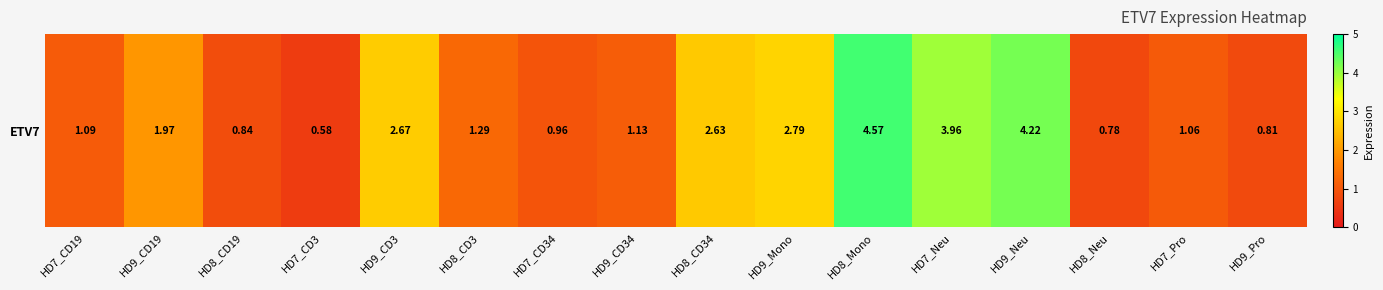

Reading left to right, what are all the values shown in this chart?

HD7_CD19=1.1	HD9_CD19=2.0	HD8_CD19=0.8	HD7_CD3=0.6	HD9_CD3=2.7	HD8_CD3=1.3	HD7_CD34=1.0	HD9_CD34=1.1	HD8_CD34=2.6	HD9_Mono=2.8	HD8_Mono=4.6	HD7_Neu=4.0	HD9_Neu=4.2	HD8_Neu=0.8	HD7_Pro=1.1	HD9_Pro=0.8